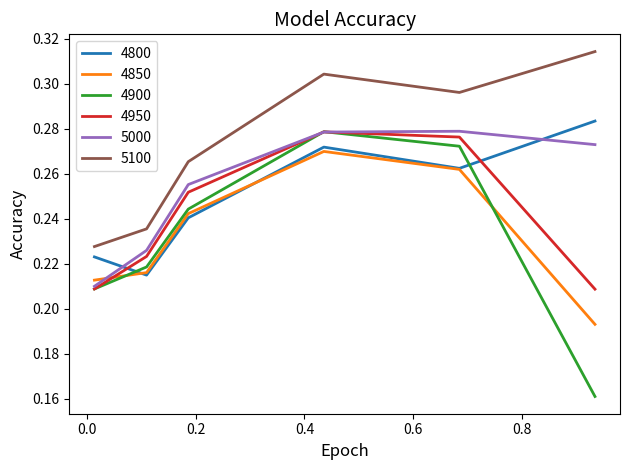

Which series has the largest range (max minus min)?

4900